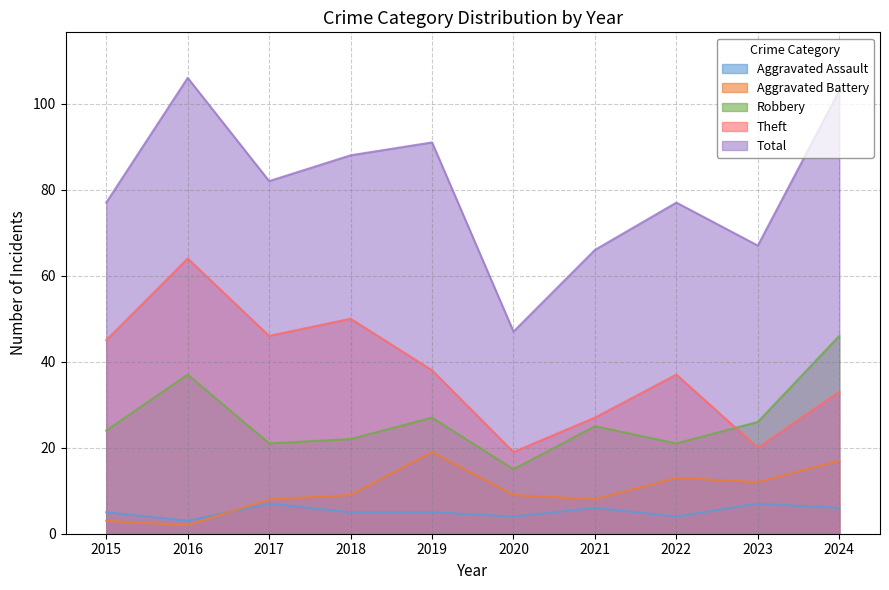

Is the value of Robbery at 2015 greater than the value of Aggravated Assault at 2020?

Yes